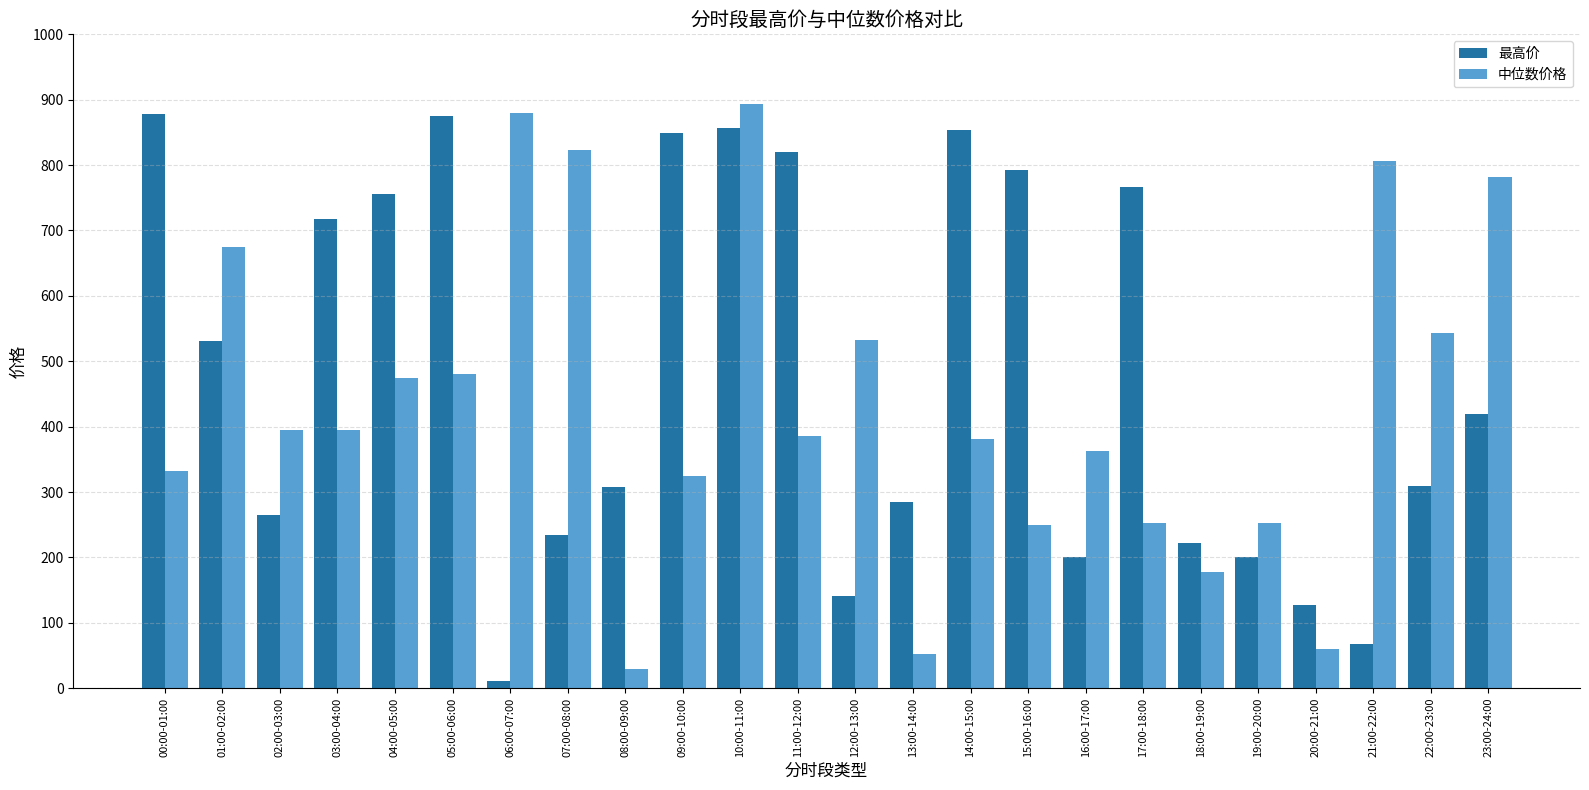

What is the smallest value displayed?

11.6